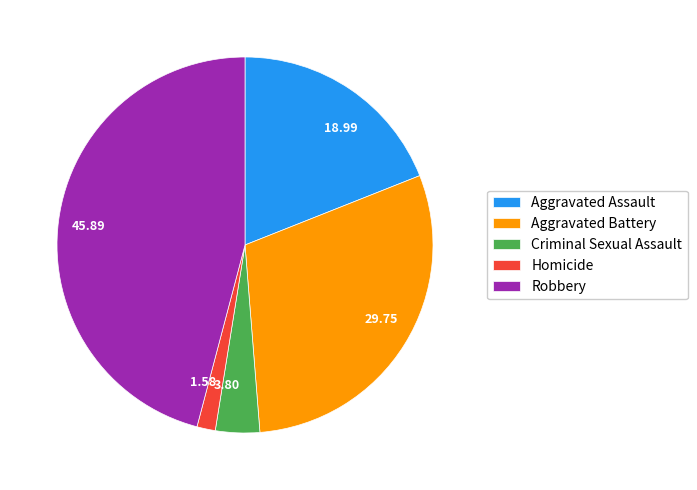

Is 45.89 the majority of the pie?

No